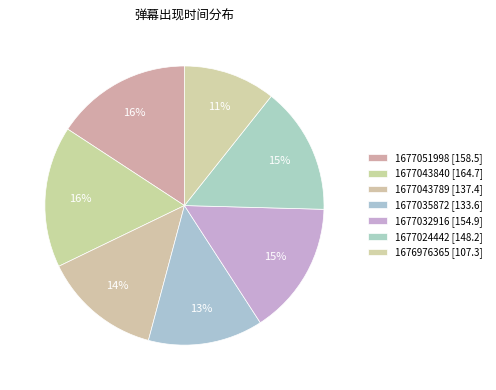

What percentage is the 1677051998 slice, to the nearest percent?

16%